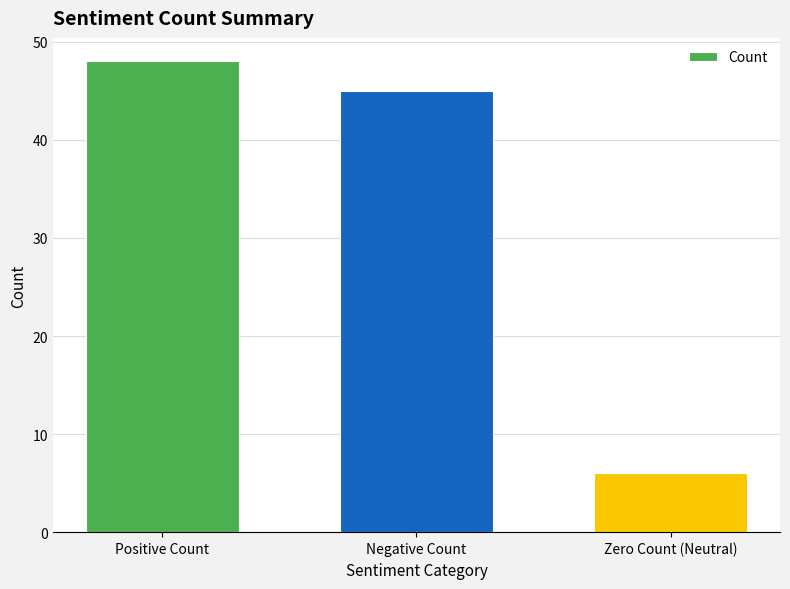

Read the value at Negative Count, to the nearest 5.

45